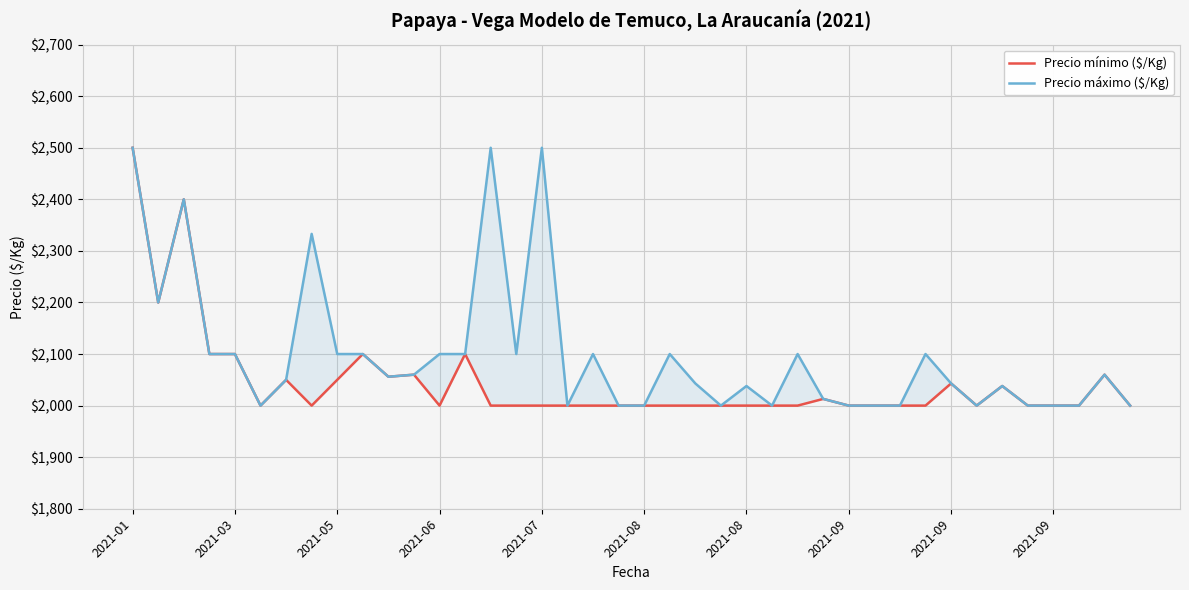

Which series has the widest spread of values?

Precio mínimo ($/Kg)